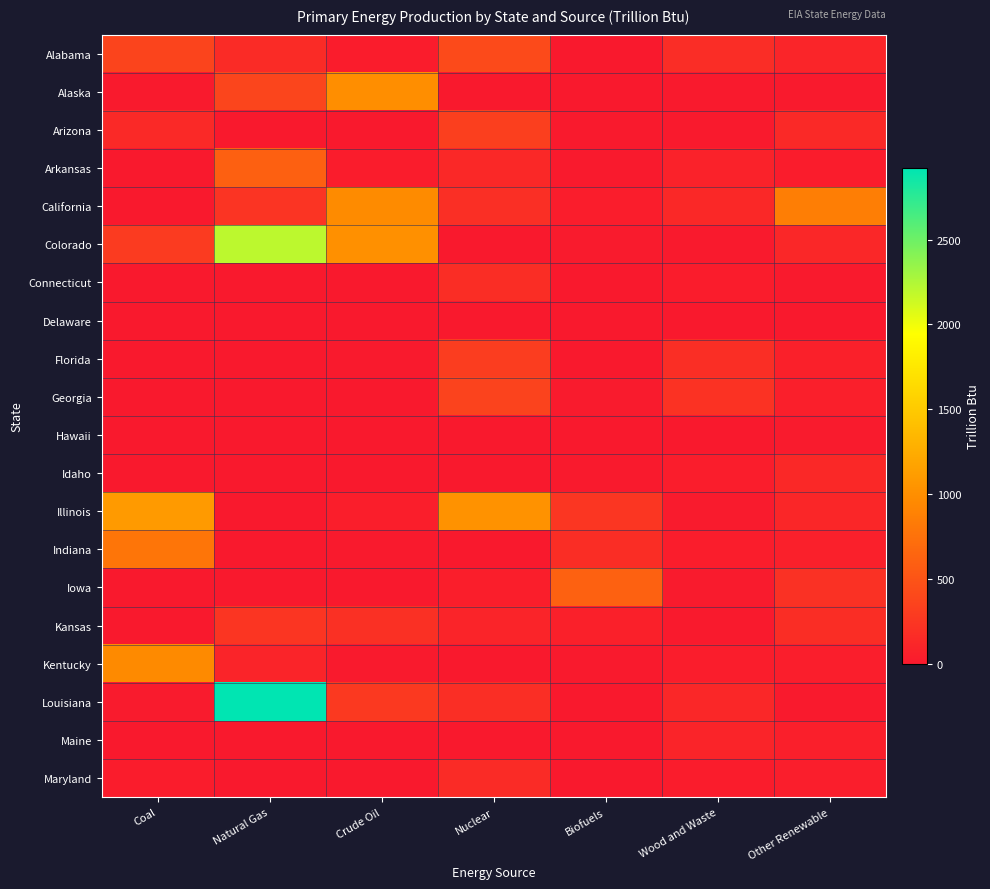

Reading left to right, what are all the values shown in this chart?

Alabama: Coal=370.5	Natural Gas=149.6	Crude Oil=33.6	Nuclear=412.6	Biofuels=1.7	Wood and Waste=170.1	Other Renewable=105.0
Alaska: Coal=13.8	Natural Gas=375.3	Crude Oil=997.4	Nuclear=0.0	Biofuels=0.0	Wood and Waste=7.3	Other Renewable=16.8
Arizona: Coal=140.8	Natural Gas=0.0	Crude Oil=0.1	Nuclear=325.1	Biofuels=6.8	Wood and Waste=8.7	Other Renewable=139.5
Arkansas: Coal=0.0	Natural Gas=600.4	Crude Oil=28.6	Nuclear=133.0	Biofuels=9.5	Wood and Waste=85.2	Other Renewable=30.3
California: Coal=0.0	Natural Gas=228.9	Crude Oil=965.3	Nuclear=190.4	Biofuels=35.5	Wood and Waste=130.5	Other Renewable=857.6
Colorado: Coal=293.1	Natural Gas=2200.0	Crude Oil=1014.6	Nuclear=0.0	Biofuels=17.2	Wood and Waste=15.6	Other Renewable=121.4
Connecticut: Coal=0.0	Natural Gas=0.0	Crude Oil=0.0	Nuclear=176.5	Biofuels=2.3	Wood and Waste=24.3	Other Renewable=11.7
Delaware: Coal=0.0	Natural Gas=0.0	Crude Oil=0.0	Nuclear=0.0	Biofuels=0.0	Wood and Waste=1.4	Other Renewable=2.0
Florida: Coal=0.0	Natural Gas=1.1	Crude Oil=10.5	Nuclear=306.5	Biofuels=1.8	Wood and Waste=181.9	Other Renewable=65.7
Georgia: Coal=0.0	Natural Gas=0.0	Crude Oil=0.0	Nuclear=359.3	Biofuels=17.6	Wood and Waste=216.0	Other Renewable=54.9
Hawaii: Coal=0.0	Natural Gas=0.0	Crude Oil=0.0	Nuclear=0.0	Biofuels=0.5	Wood and Waste=5.3	Other Renewable=20.5
Idaho: Coal=0.0	Natural Gas=2.1	Crude Oil=0.5	Nuclear=0.0	Biofuels=8.1	Wood and Waste=36.6	Other Renewable=132.2
Illinois: Coal=1095.9	Natural Gas=2.5	Crude Oil=48.0	Nuclear=1025.7	Biofuels=249.3	Wood and Waste=19.1	Other Renewable=114.5
Indiana: Coal=781.6	Natural Gas=5.3	Crude Oil=9.6	Nuclear=0.0	Biofuels=171.5	Wood and Waste=35.4	Other Renewable=59.9
Iowa: Coal=0.0	Natural Gas=0.0	Crude Oil=0.0	Nuclear=51.2	Biofuels=610.7	Wood and Waste=20.8	Other Renewable=205.2
Kansas: Coal=0.0	Natural Gas=237.5	Crude Oil=198.1	Nuclear=95.9	Biofuels=66.6	Wood and Waste=8.0	Other Renewable=173.7
Kentucky: Coal=955.5	Natural Gas=96.0	Crude Oil=12.9	Nuclear=0.0	Biofuels=10.7	Wood and Waste=34.6	Other Renewable=43.7
Louisiana: Coal=20.4	Natural Gas=2920.4	Crude Oil=278.7	Nuclear=179.3	Biofuels=0.0	Wood and Waste=122.5	Other Renewable=14.8
Maine: Coal=0.0	Natural Gas=0.0	Crude Oil=0.0	Nuclear=0.0	Biofuels=0.1	Wood and Waste=101.7	Other Renewable=52.2
Maryland: Coal=30.5	Natural Gas=0.0	Crude Oil=0.0	Nuclear=156.7	Biofuels=0.0	Wood and Waste=23.0	Other Renewable=43.0